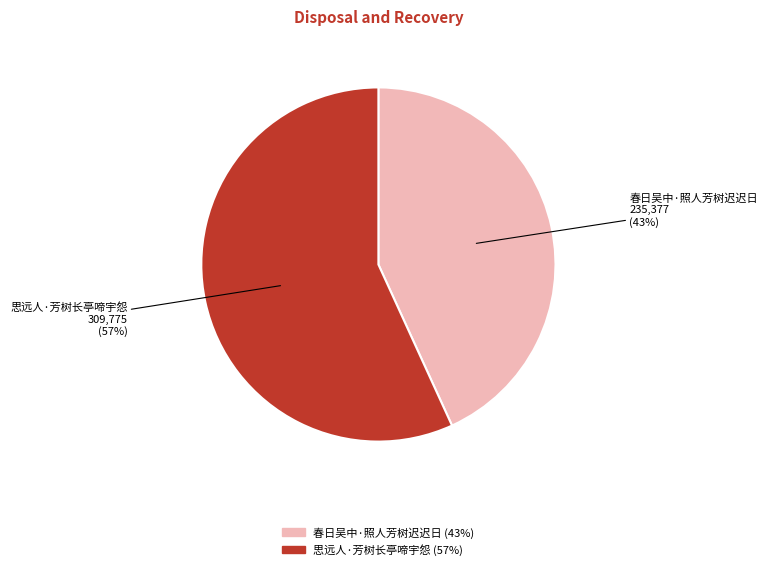

Is it true that 春日吴中·照人芳树迟迟日 is 43% of the pie?

True